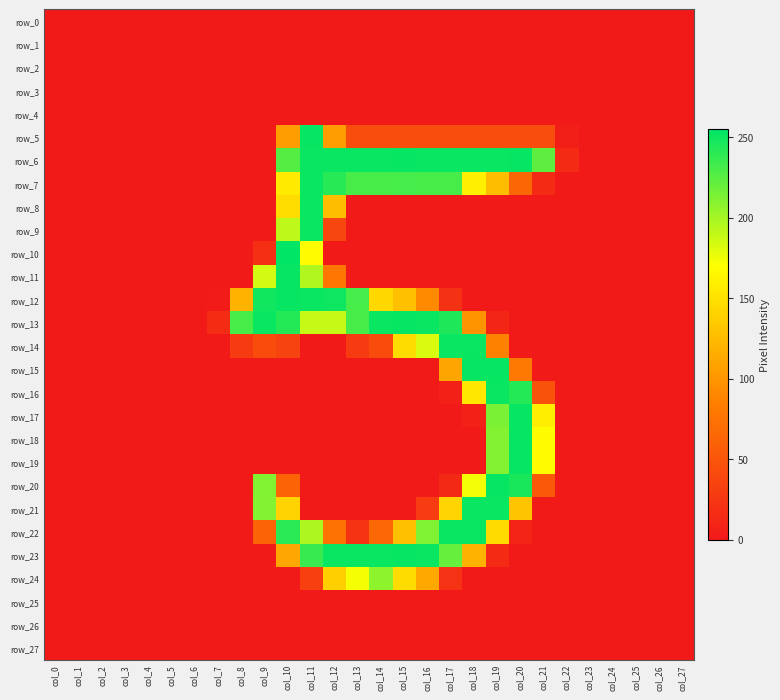

Reading right to left, list all the values displayed in this chart.

row_0: 0	0	0	0	0	0	0	0	0	0	0	0	0	0	0	0	0	0	0	0	0	0	0	0	0	0	0	0
row_1: 0	0	0	0	0	0	0	0	0	0	0	0	0	0	0	0	0	0	0	0	0	0	0	0	0	0	0	0
row_2: 0	0	0	0	0	0	0	0	0	0	0	0	0	0	0	0	0	0	0	0	0	0	0	0	0	0	0	0
row_3: 0	0	0	0	0	0	0	0	0	0	0	0	0	0	0	0	0	0	0	0	0	0	0	0	0	0	0	0
row_4: 0	0	0	0	0	0	0	0	0	0	0	0	0	0	0	0	0	0	0	0	0	0	0	0	0	0	0	0
row_5: 0	0	0	0	0	4	43	43	43	43	43	43	43	43	43	104	253	105	0	0	0	0	0	0	0	0	0	0
row_6: 0	0	0	0	0	14	224	253	252	252	252	252	253	252	252	252	252	227	0	0	0	0	0	0	0	0	0	0
row_7: 0	0	0	0	0	0	14	65	126	160	231	231	232	231	231	242	252	156	0	0	0	0	0	0	0	0	0	0
row_8: 0	0	0	0	0	0	0	0	0	0	0	0	0	0	0	126	252	148	0	0	0	0	0	0	0	0	0	0
row_9: 0	0	0	0	0	0	0	0	0	0	0	0	0	0	0	38	252	192	0	0	0	0	0	0	0	0	0	0
row_10: 0	0	0	0	0	0	0	0	0	0	0	0	0	0	0	0	168	255	18	0	0	0	0	0	0	0	0	0
row_11: 0	0	0	0	0	0	0	0	0	0	0	0	0	0	0	78	196	253	185	0	0	0	0	0	0	0	0	0
row_12: 0	0	0	0	0	0	0	0	0	0	20	92	128	144	232	251	252	253	249	119	2	0	0	0	0	0	0	0
row_13: 0	0	0	0	0	0	0	0	11	99	245	252	253	252	231	189	189	243	252	231	16	0	0	0	0	0	0	0
row_14: 0	0	0	0	0	0	0	0	86	252	252	182	147	42	28	0	0	35	42	28	0	0	0	0	0	0	0	0
row_15: 0	0	0	0	0	0	0	80	253	253	110	0	0	0	0	0	0	0	0	0	0	0	0	0	0	0	0	0
row_16: 0	0	0	0	0	0	48	243	252	154	6	0	0	0	0	0	0	0	0	0	0	0	0	0	0	0	0	0
row_17: 0	0	0	0	0	0	159	253	214	6	0	0	0	0	0	0	0	0	0	0	0	0	0	0	0	0	0	0
row_18: 0	0	0	0	0	0	168	253	211	0	0	0	0	0	0	0	0	0	0	0	0	0	0	0	0	0	0	0
row_19: 0	0	0	0	0	0	168	253	211	0	0	0	0	0	0	0	0	0	0	0	0	0	0	0	0	0	0	0
row_20: 0	0	0	0	0	0	53	247	253	174	13	0	0	0	0	0	0	62	212	0	0	0	0	0	0	0	0	0
row_21: 0	0	0	0	0	0	0	131	252	252	142	29	0	0	0	0	0	141	211	0	0	0	0	0	0	0	0	0
row_22: 0	0	0	0	0	0	0	9	146	252	252	213	128	66	22	74	197	241	62	0	0	0	0	0	0	0	0	0
row_23: 0	0	0	0	0	0	0	0	14	119	221	252	253	252	252	252	237	111	0	0	0	0	0	0	0	0	0	0
row_24: 0	0	0	0	0	0	0	0	0	0	21	112	147	208	173	138	32	0	0	0	0	0	0	0	0	0	0	0
row_25: 0	0	0	0	0	0	0	0	0	0	0	0	0	0	0	0	0	0	0	0	0	0	0	0	0	0	0	0
row_26: 0	0	0	0	0	0	0	0	0	0	0	0	0	0	0	0	0	0	0	0	0	0	0	0	0	0	0	0
row_27: 0	0	0	0	0	0	0	0	0	0	0	0	0	0	0	0	0	0	0	0	0	0	0	0	0	0	0	0